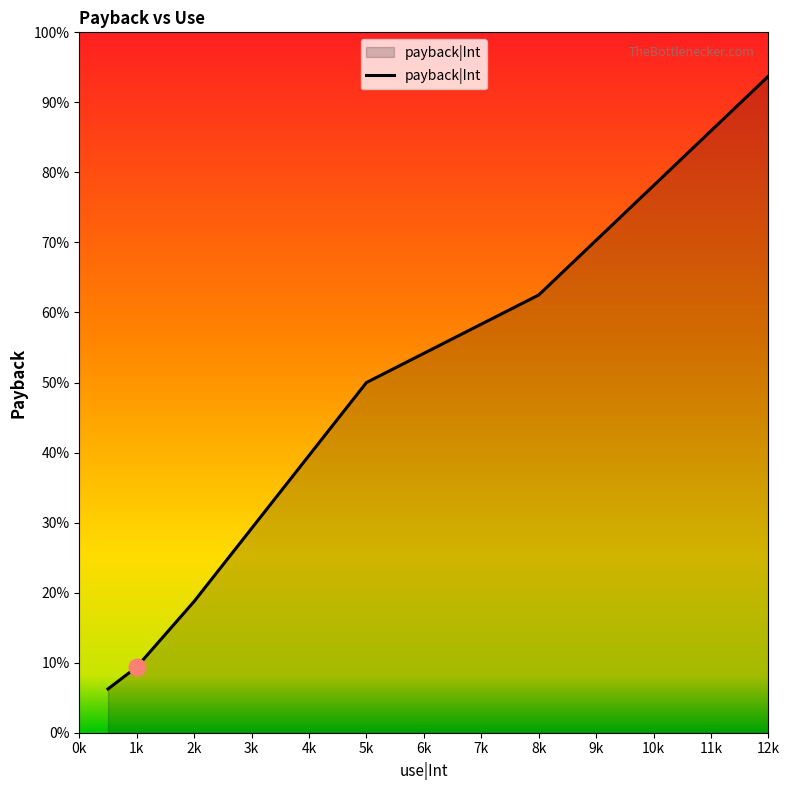

True or false: there are more than 2 points higher than both neighbors.

False